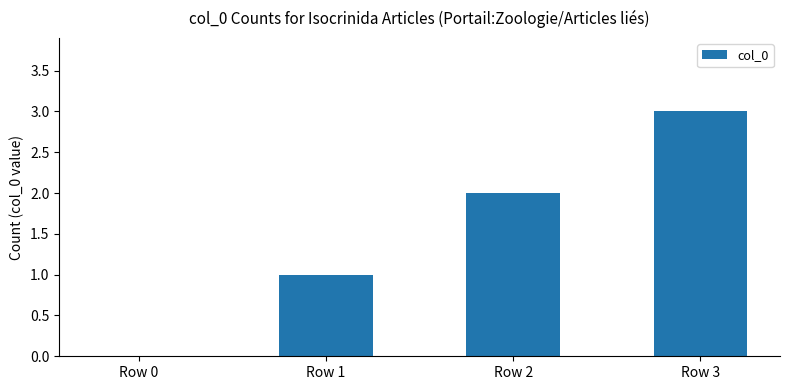

What is the change in value from Row 2 to Row 3?

+1